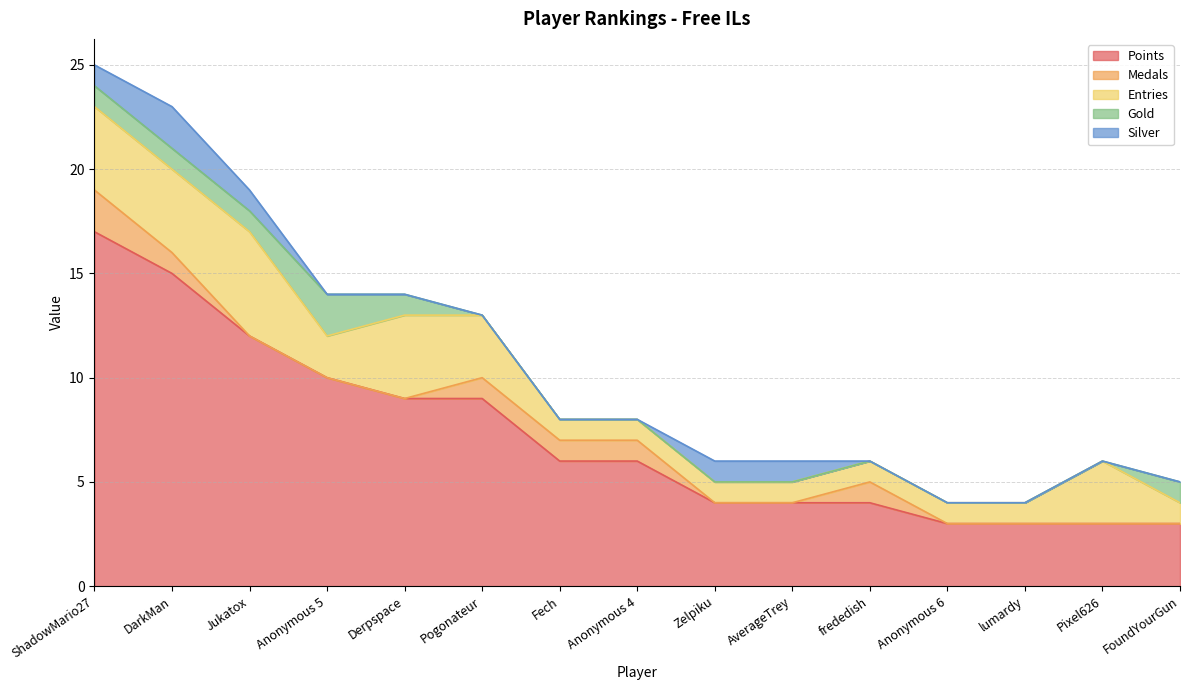

What is the difference between the highest and lowest values at DarkMan?

14